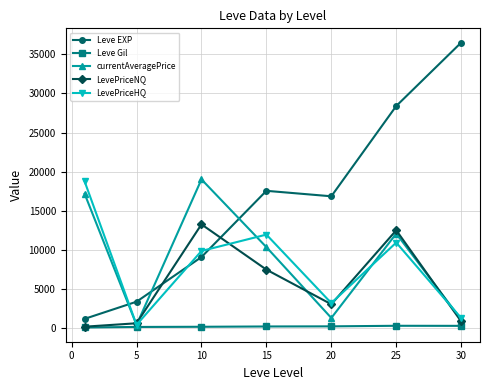

Which series has the largest range (max minus min)?

Leve EXP